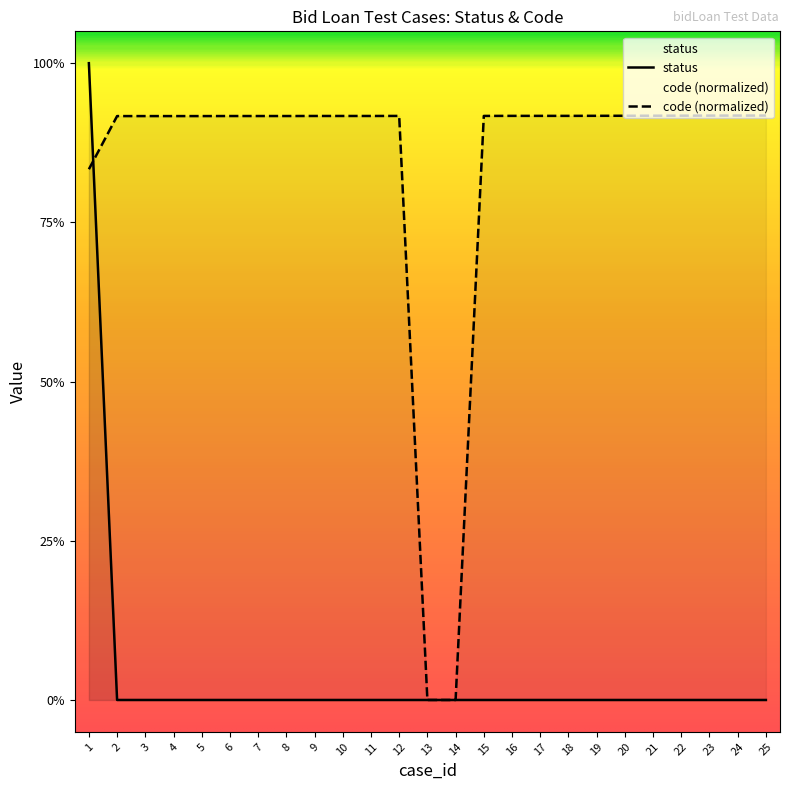

The status series shows 0.4 at 14. True or false?

False